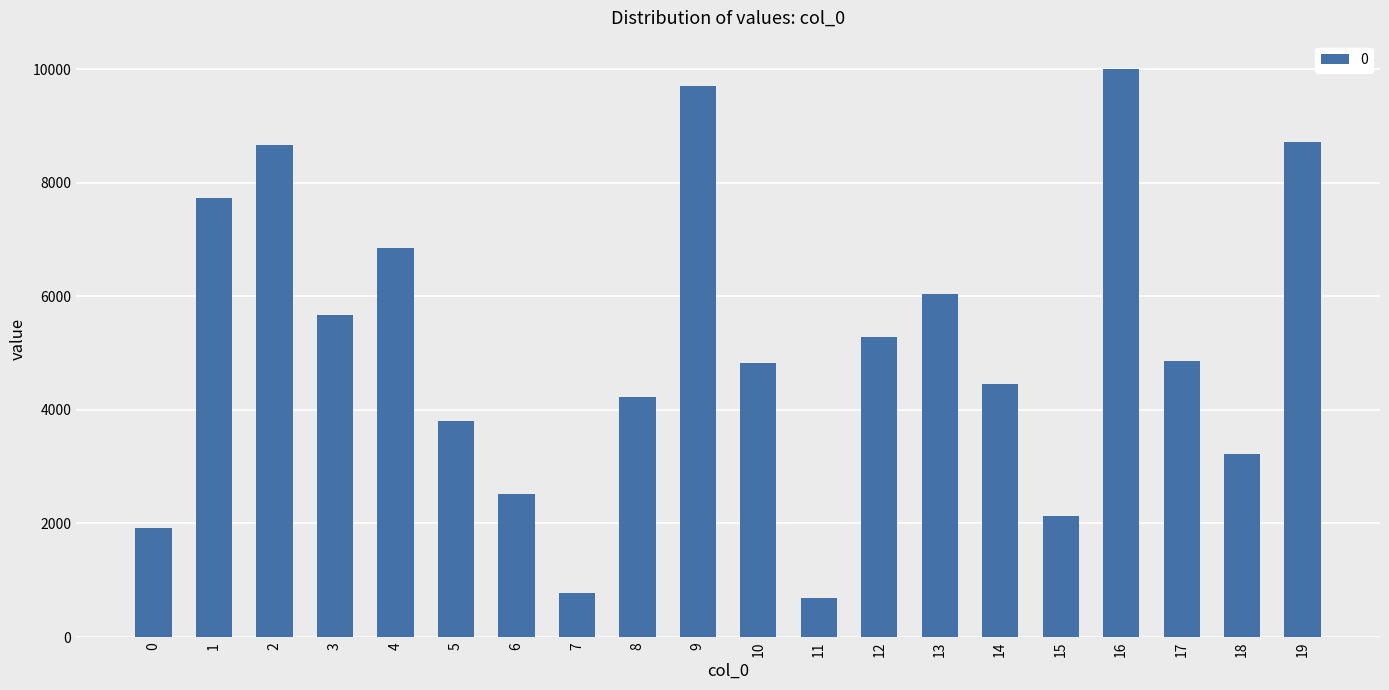

At which label does the data first exceed 4855?

1